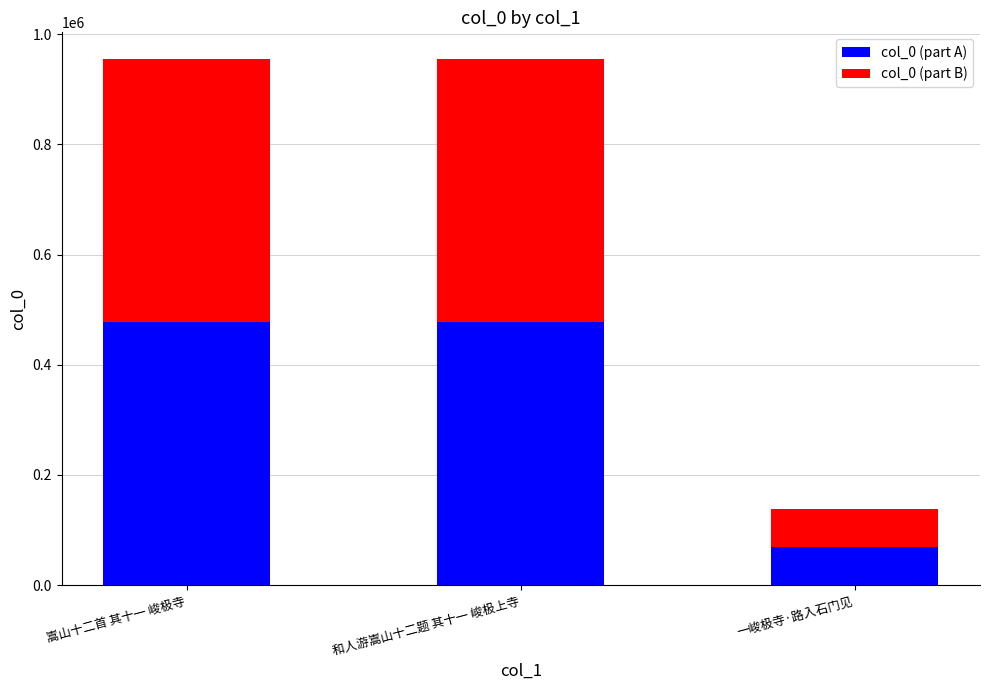

What is the total value across all series at 一峻极寺·路入石门见?

137869.0